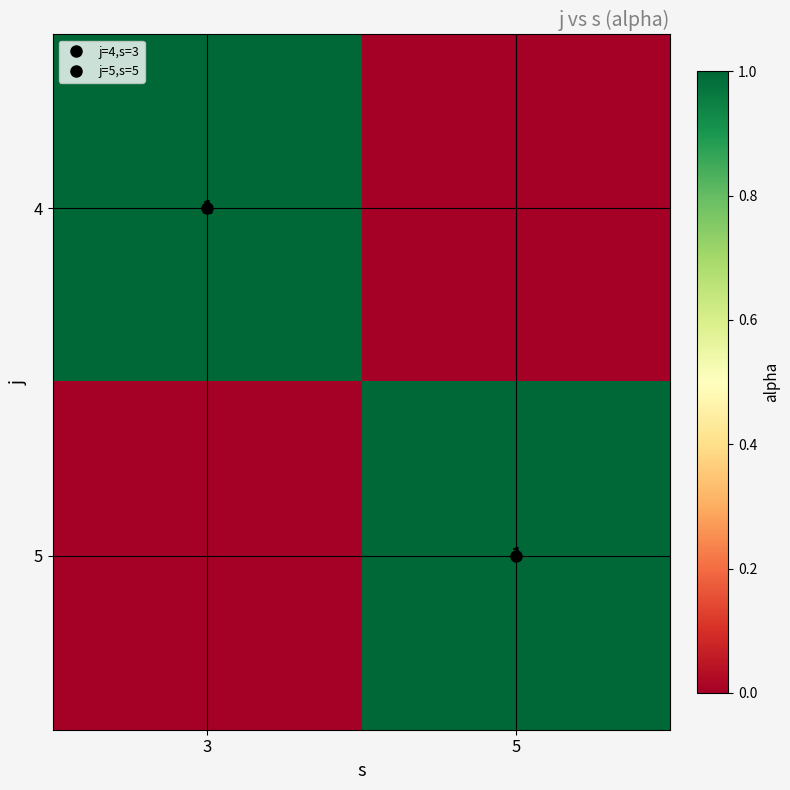

How many 4 values are between 0 and 1?

2